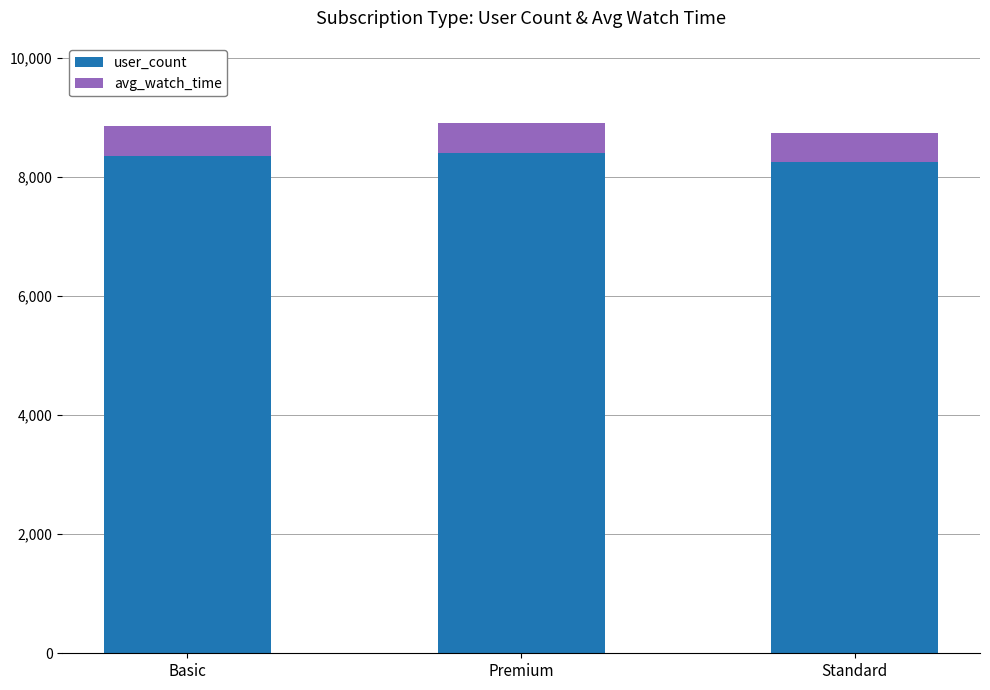

What is the value of the user_count bar at the 3rd from the left?

8242.0